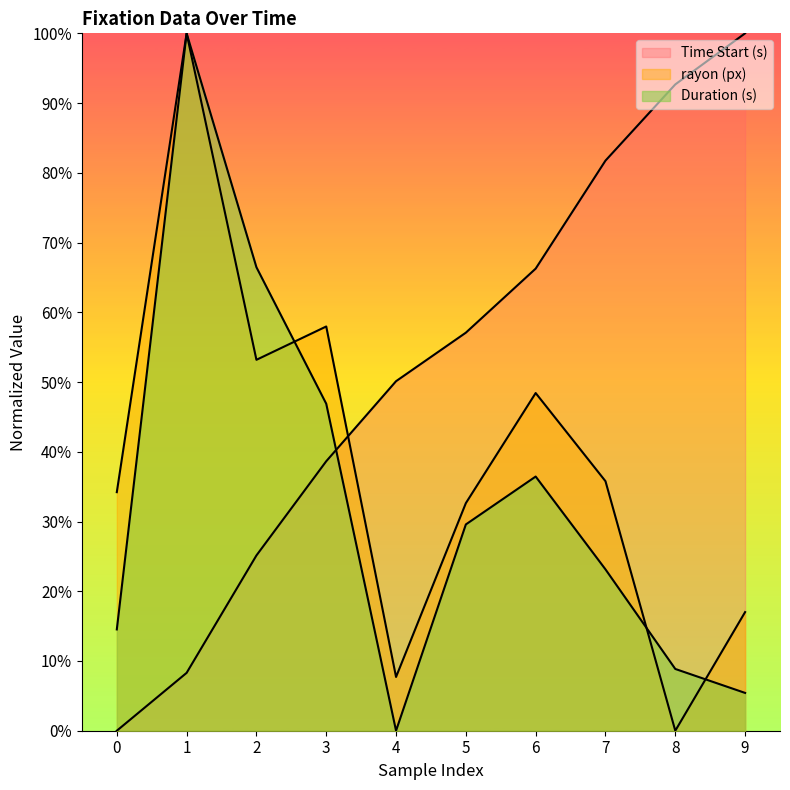

Reading left to right, extract all data points from this chart.

rayon (px): 0=34.2	1=100.0	2=53.2	3=58.0	4=7.7	5=32.6	6=48.4	7=35.8	8=0.0	9=17.0
Time Start (s): 0=0.0	1=8.3	2=25.1	3=38.6	4=50.1	5=57.1	6=66.3	7=81.7	8=92.7	9=100.0
Duration (s): 0=14.5	1=100.0	2=66.5	3=46.9	4=0.0	5=29.6	6=36.4	7=23.1	8=8.9	9=5.4